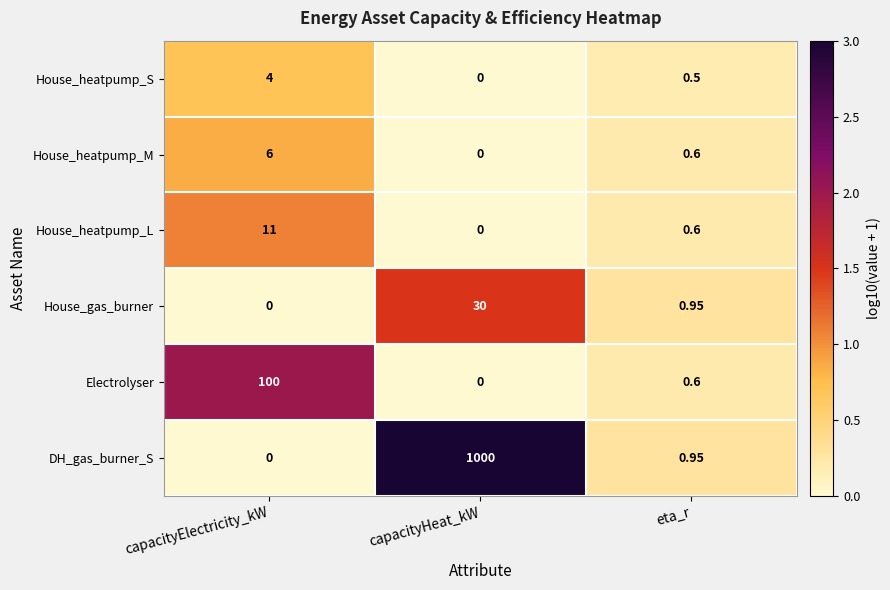

Which category has the highest value across all series?

capacityHeat_kW